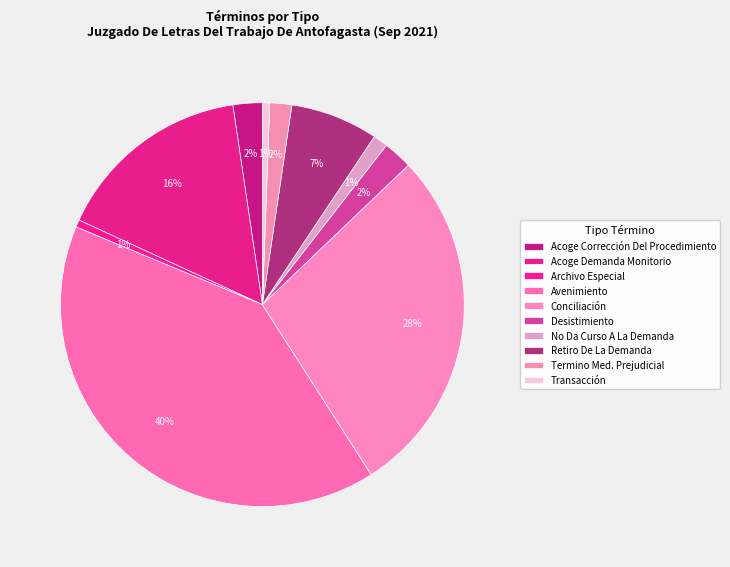

How many segments does this pie chart have?

10